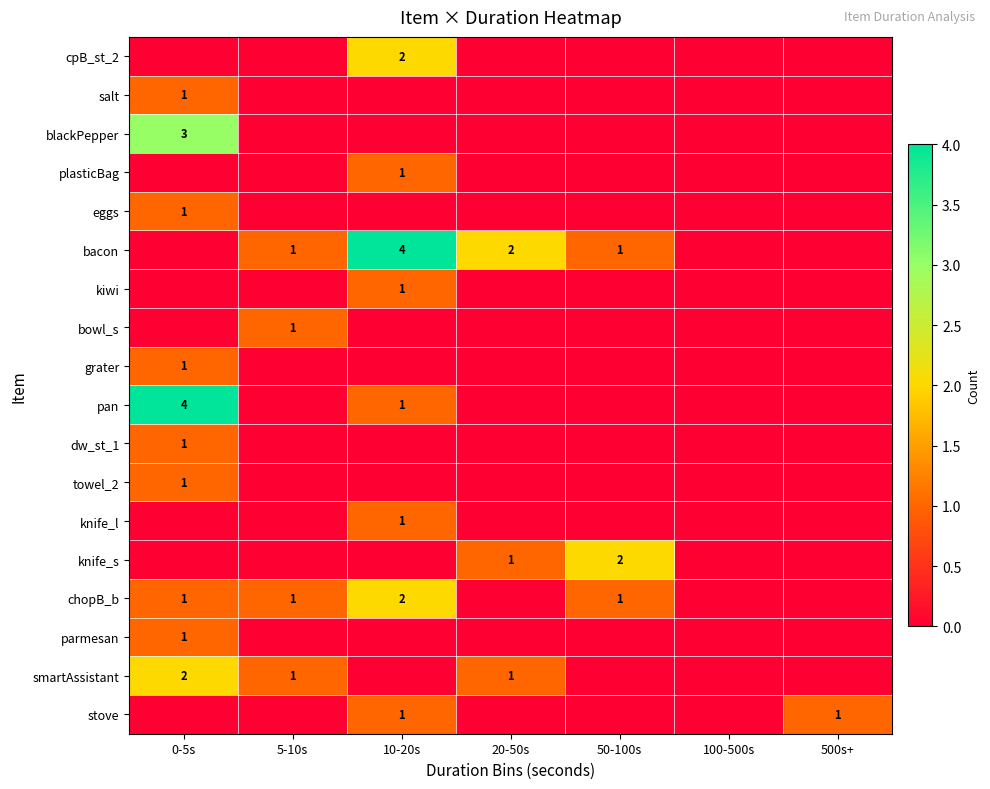

How many grater values are between 0 and 1?

7